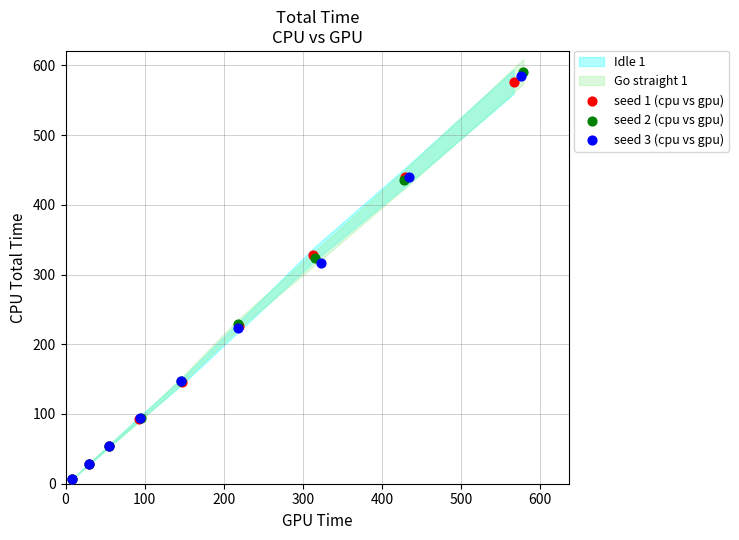

Which series has the widest spread of Y values?

seed 2 (cpu vs gpu)